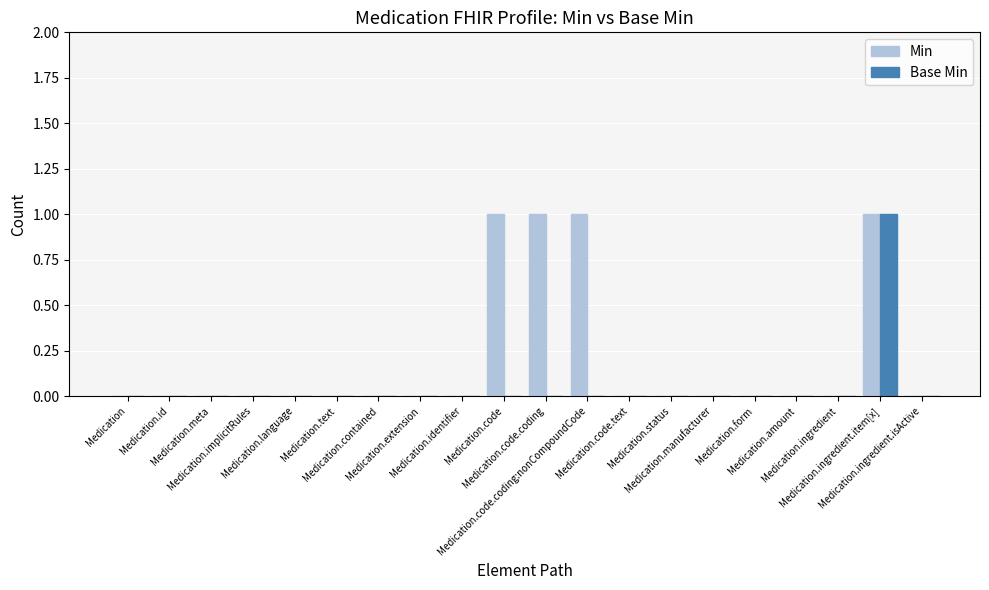

Is the value of Min at Medication.ingredient.item[x] greater than the value of Base Min at Medication.code.coding?

Yes